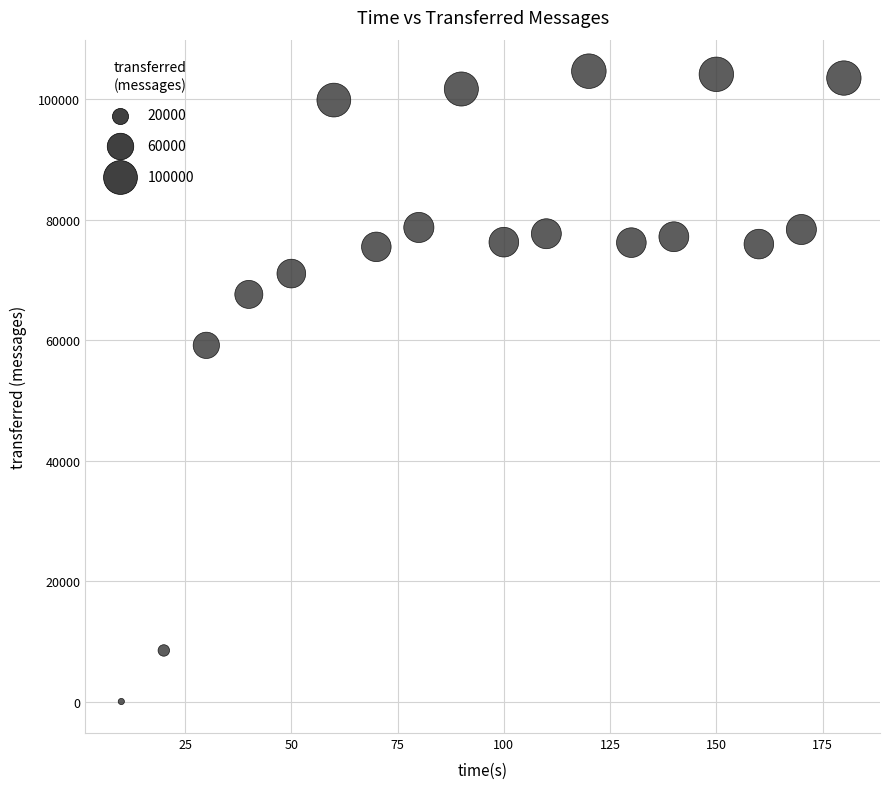

What Y value in the scatter plot is closest to 52350?

59160